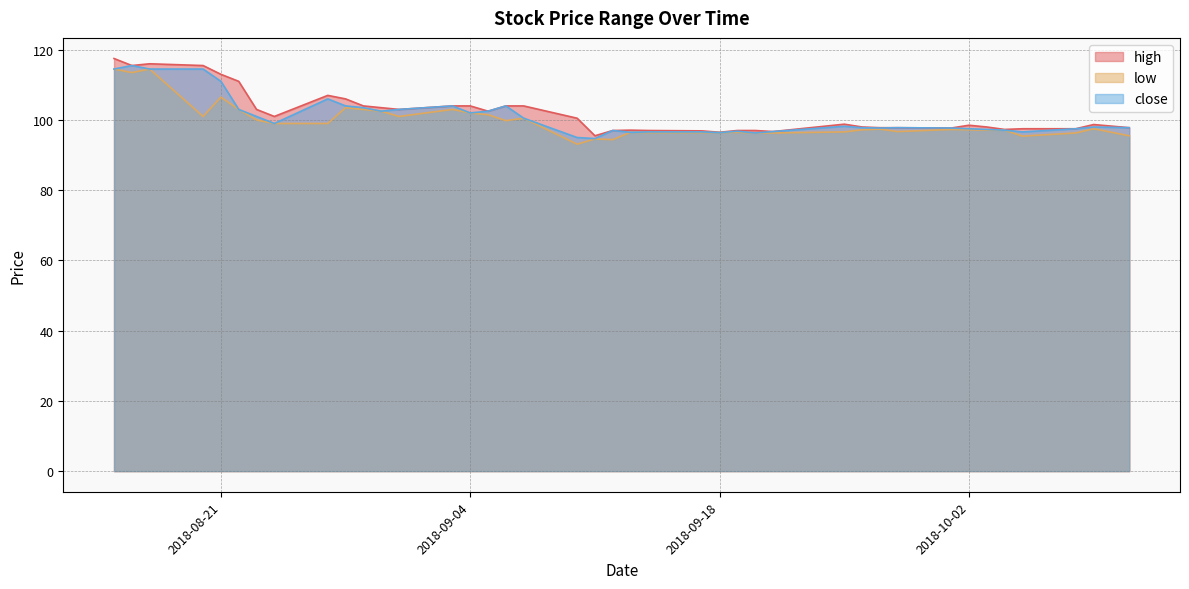

What is the greatest value displayed?

117.5